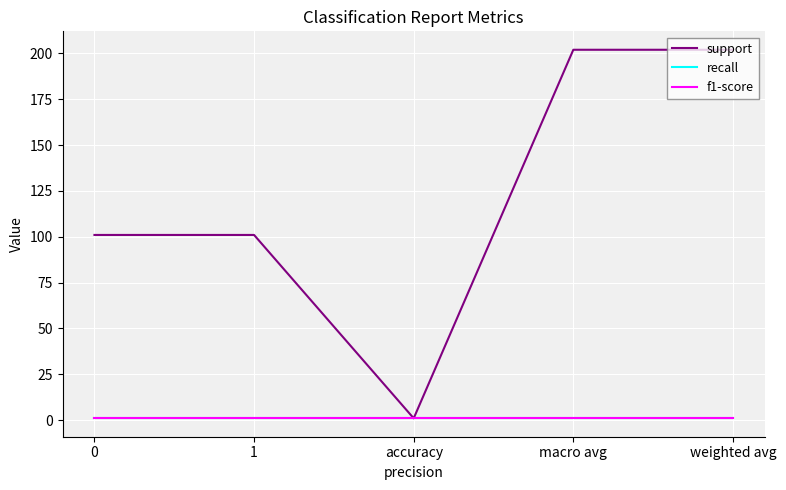

Does the chart have visible grid lines?

Yes